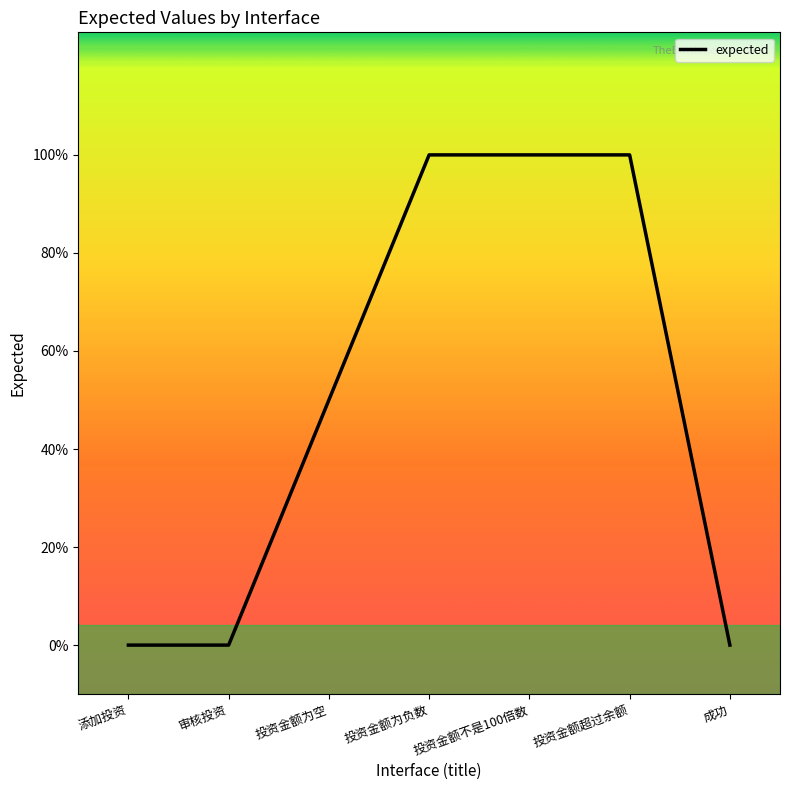

The chart shows a value of 2 at 投资金额不是100倍数. True or false?

True